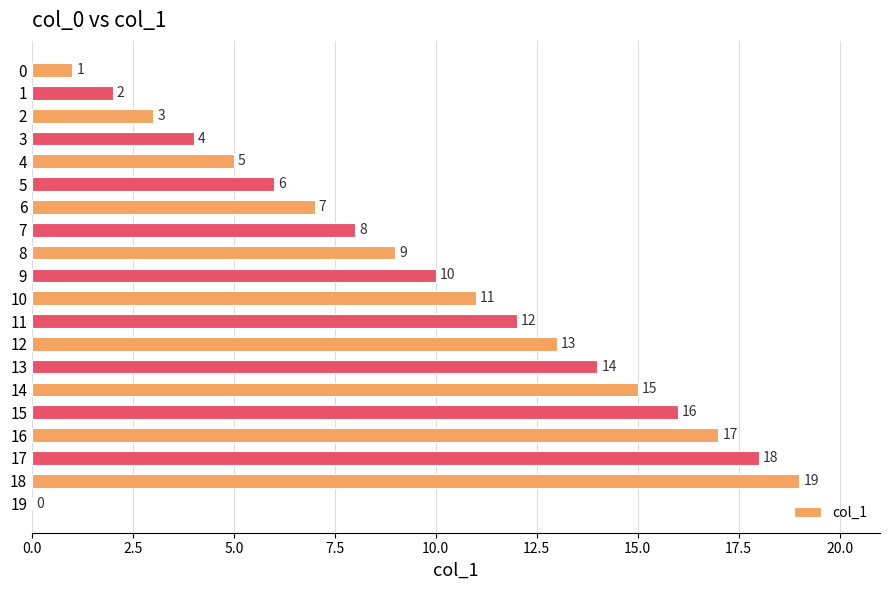

What is the sum of the values at 4 and 17?

23